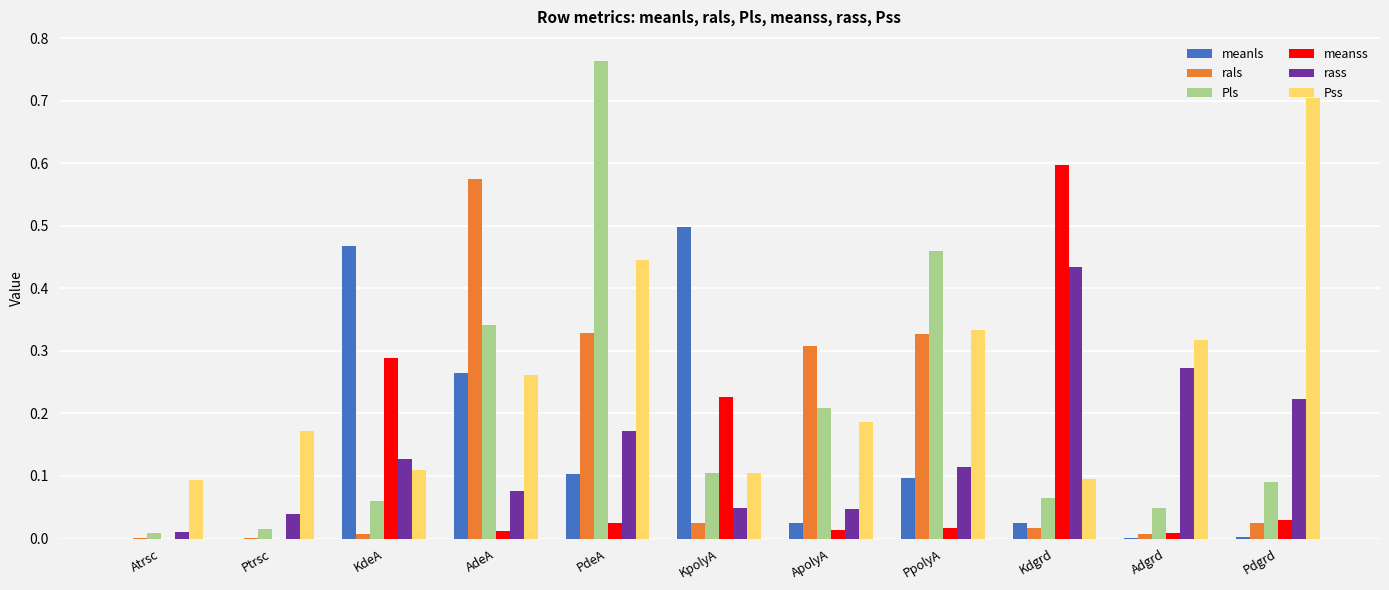

At which category does the chart reach its peak across all series?

PdeA